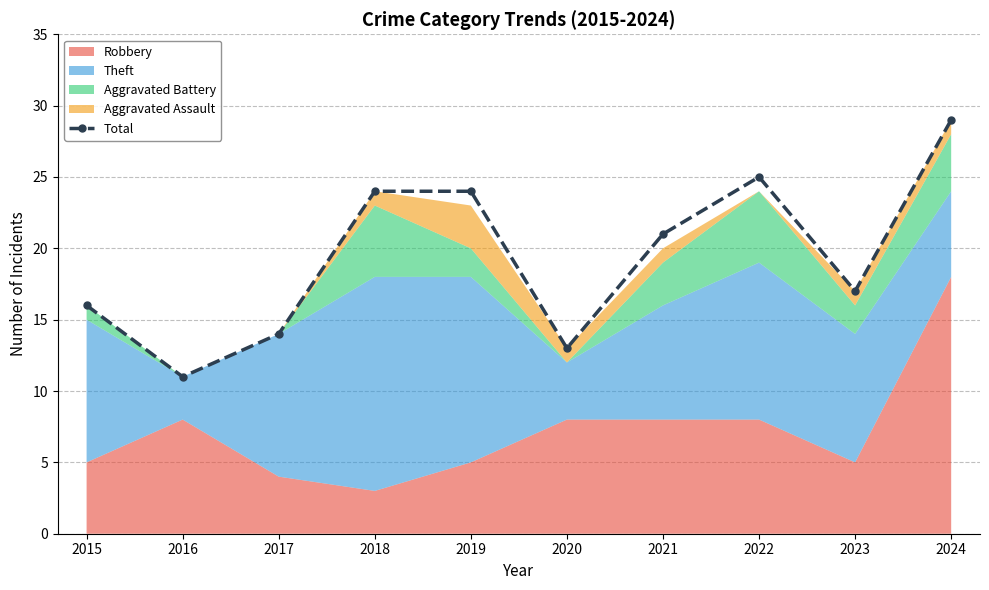

How many data points does each series have?

10